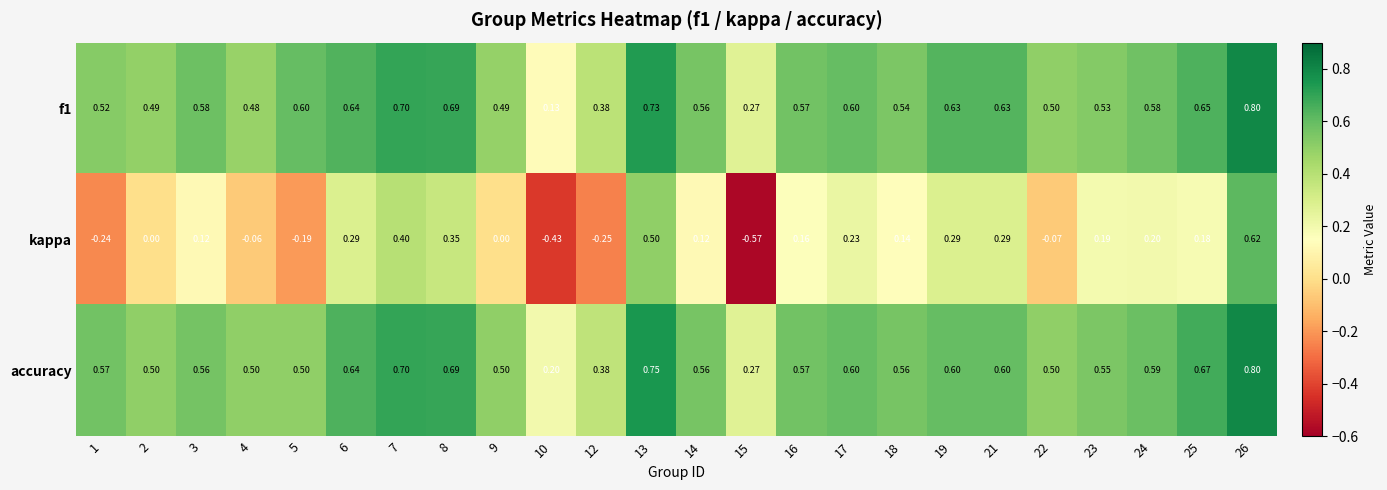

Between 2 and 25, which series saw the biggest shift?

kappa